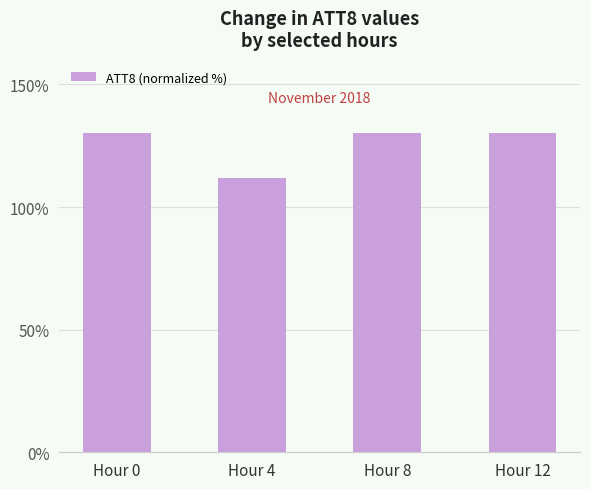

What is the value of the 4th bar from the left?

130.0